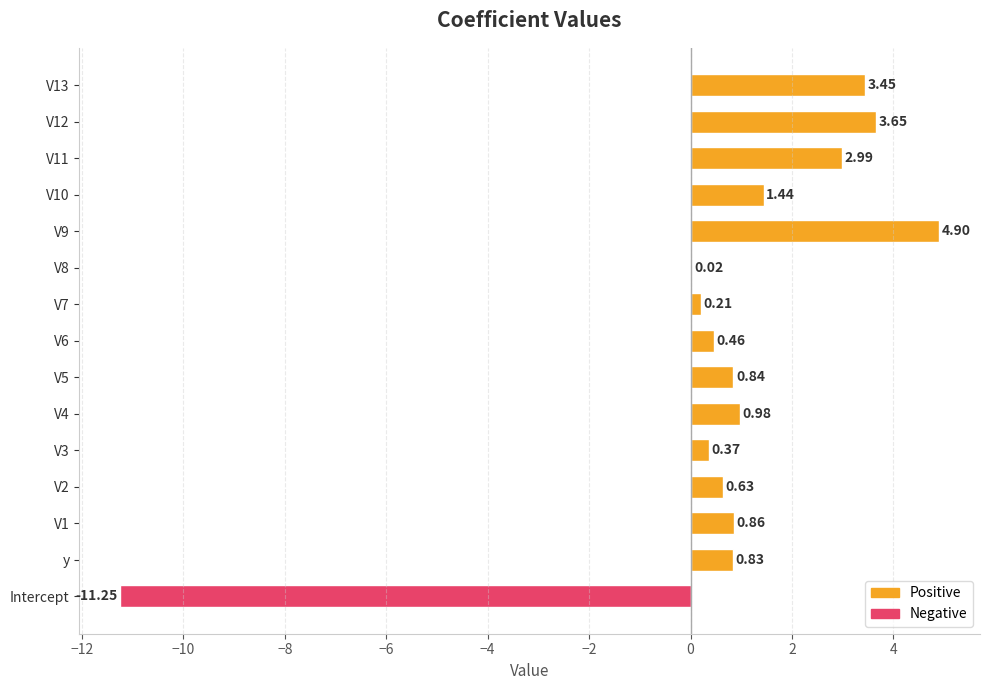

How many values are above zero?

14